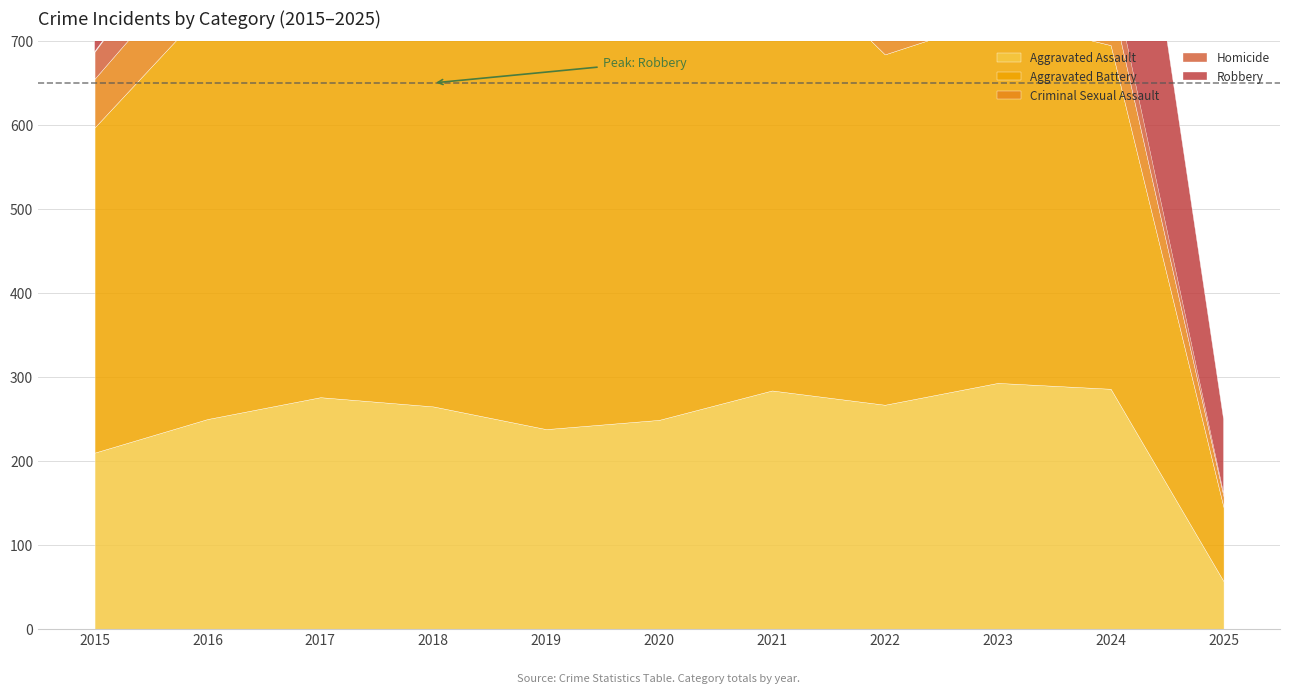

What is the minimum value shown in the chart?

4